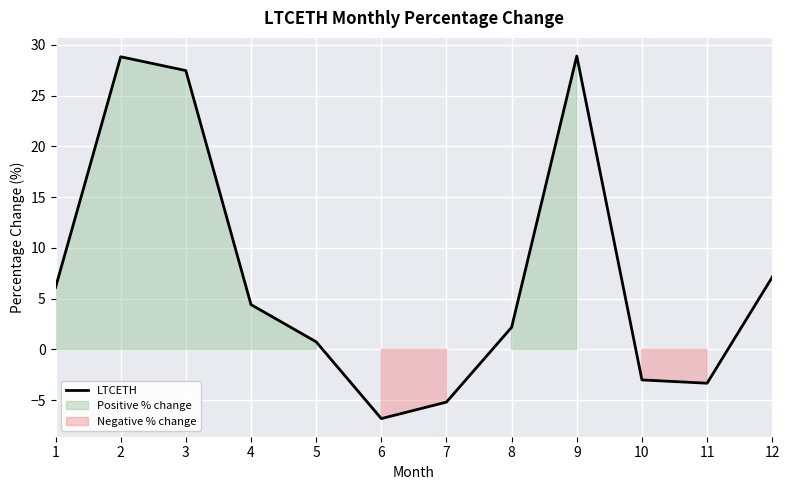

Which label corresponds to the largest value in the chart?

9